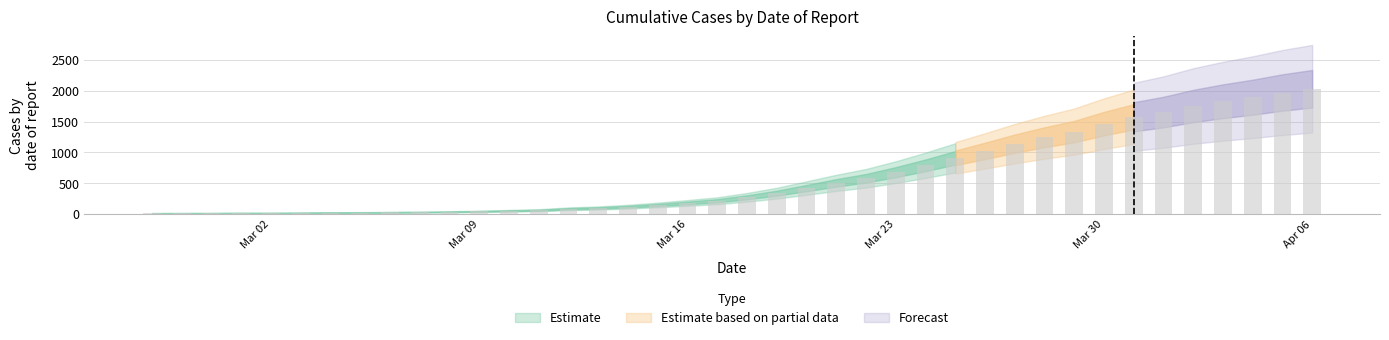

What position from the right is 2020-03-19?

19